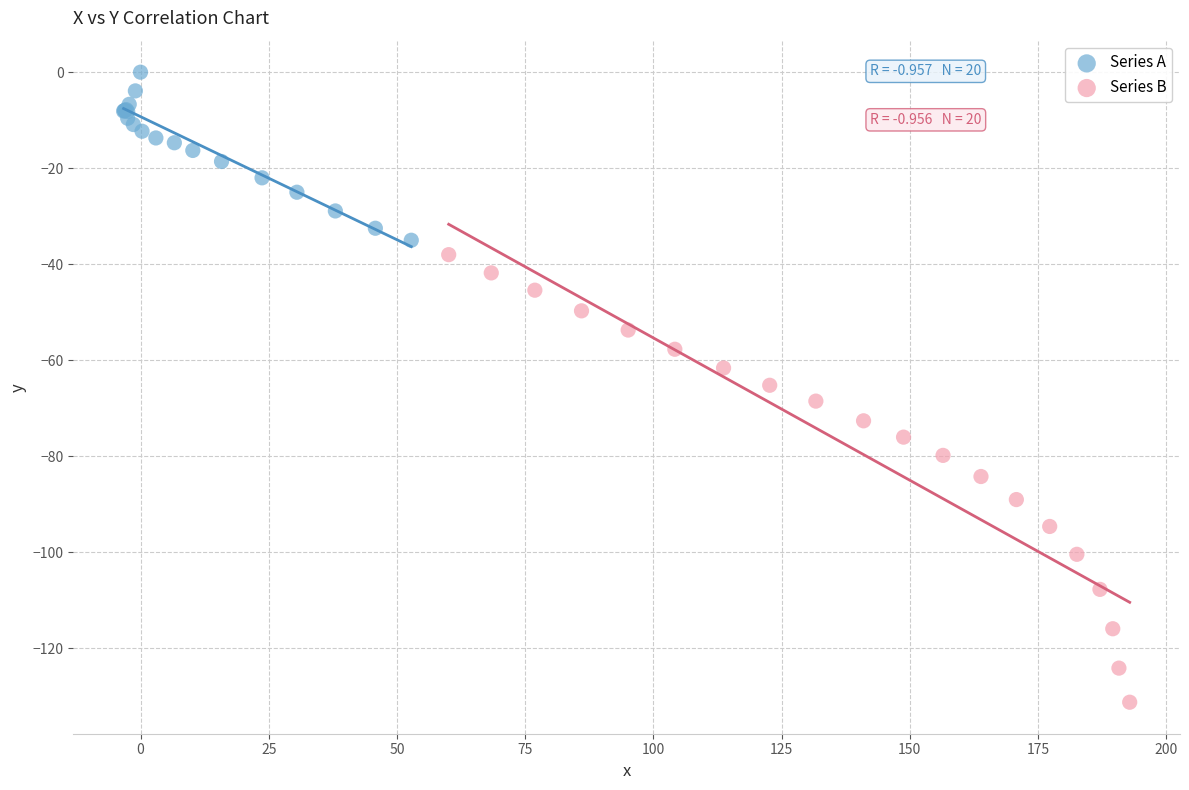

Which series reaches the minimum Y coordinate?

Series B